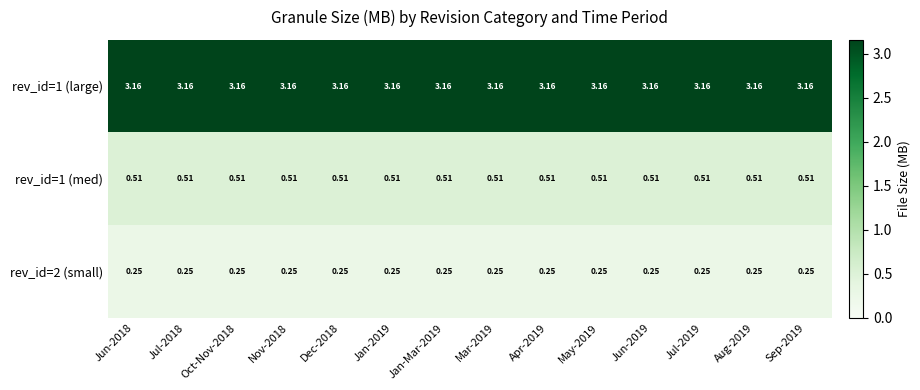

Count the number of categories in the chart.

14